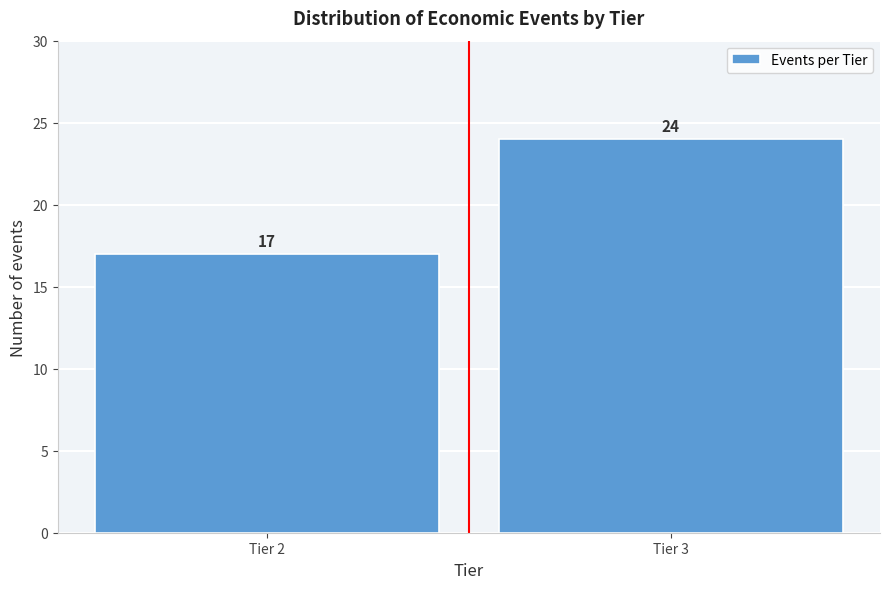

Reading left to right, list all the values displayed in this chart.

Tier 2=17	Tier 3=24